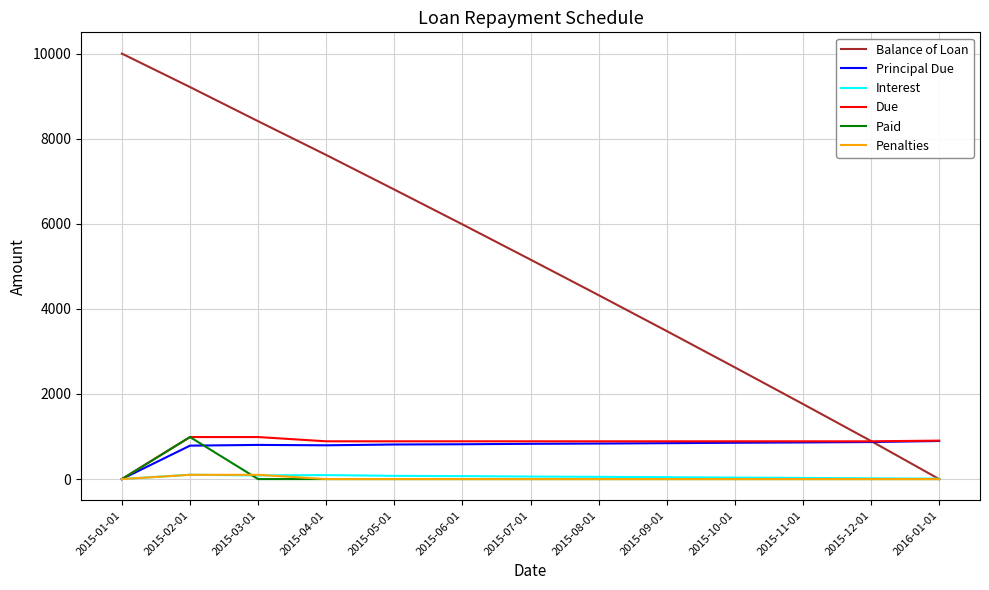

True or false: Penalties and Paid cross at least once.

True